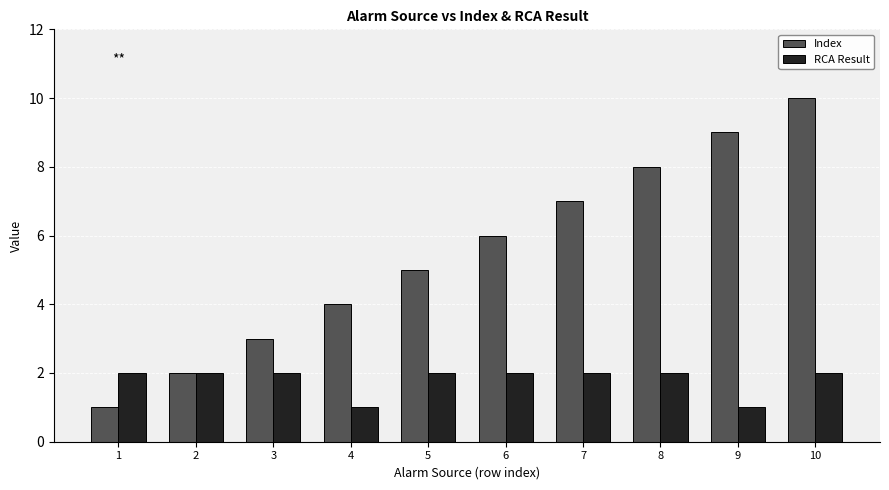

At which category is the sum across all series the highest?

10